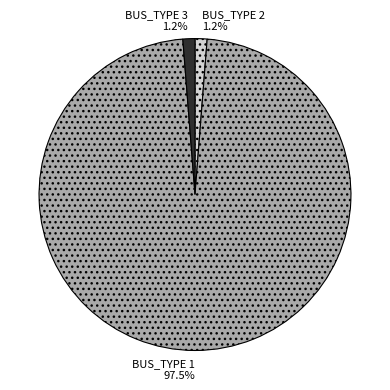

The BUS_TYPE 2 slice represents 6% of the pie. True or false?

False